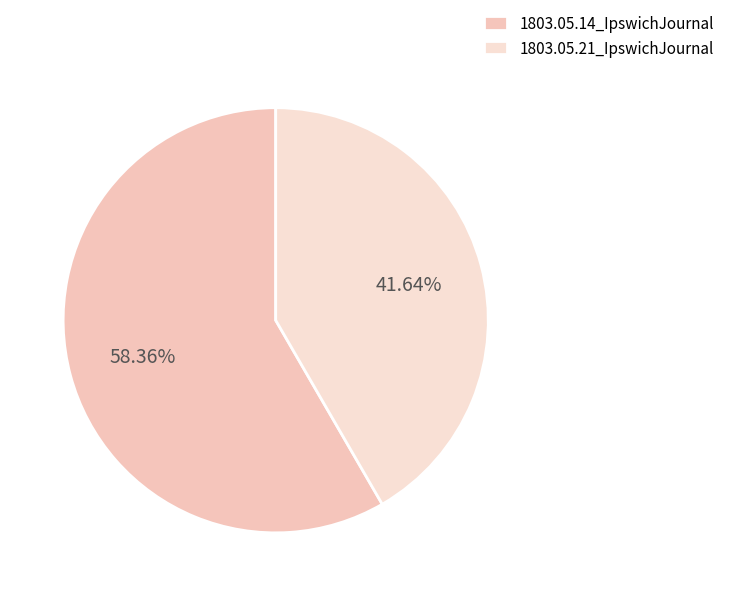

Is it true that 1803.05.14_IpswichJournal is 58% of the pie?

True